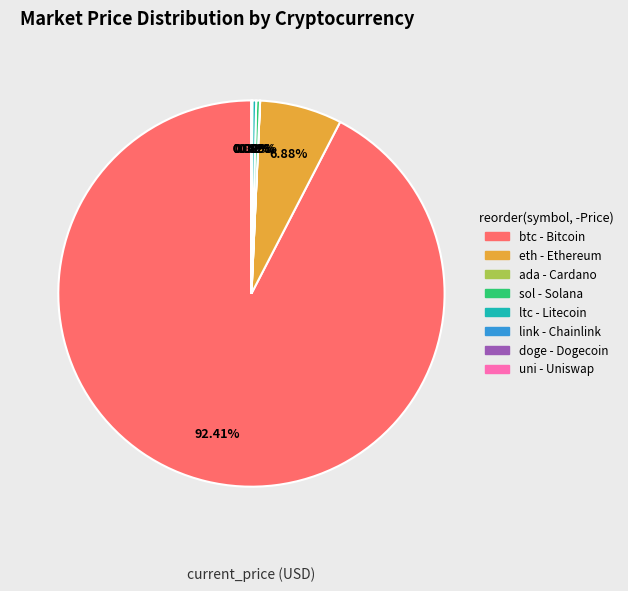

Is there a majority slice in this chart?

Yes